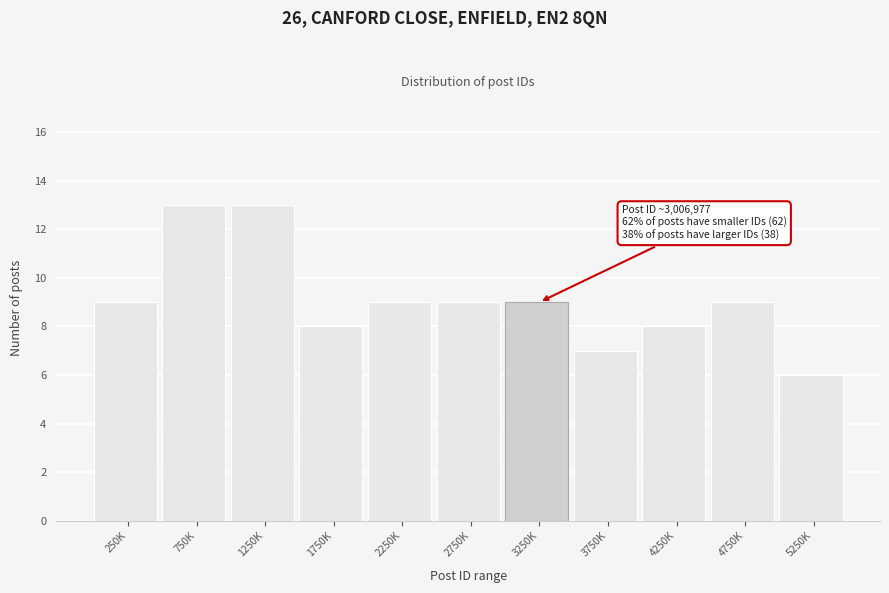

Reading left to right, list all the values displayed in this chart.

250K=9	750K=13	1250K=13	1750K=8	2250K=9	2750K=9	3250K=9	3750K=7	4250K=8	4750K=9	5250K=6